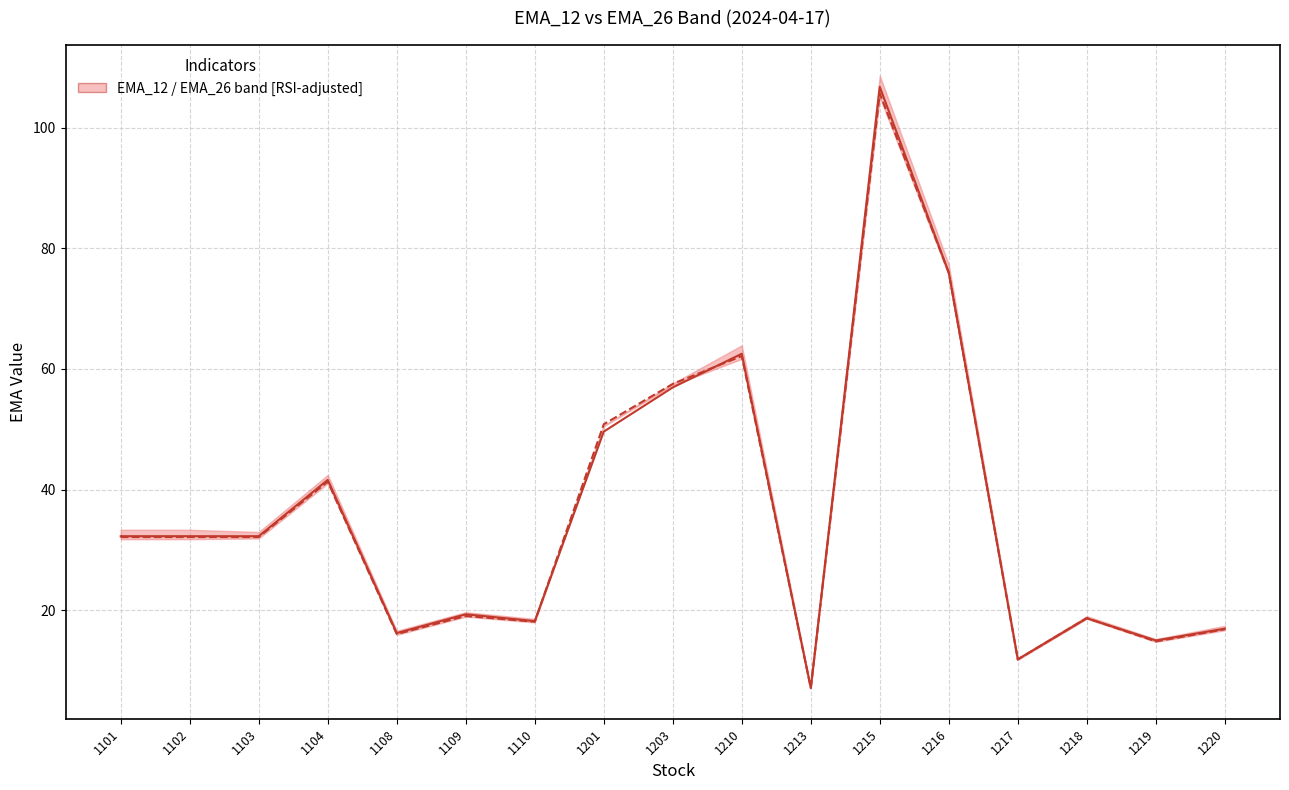

How many data points does each series have?

17